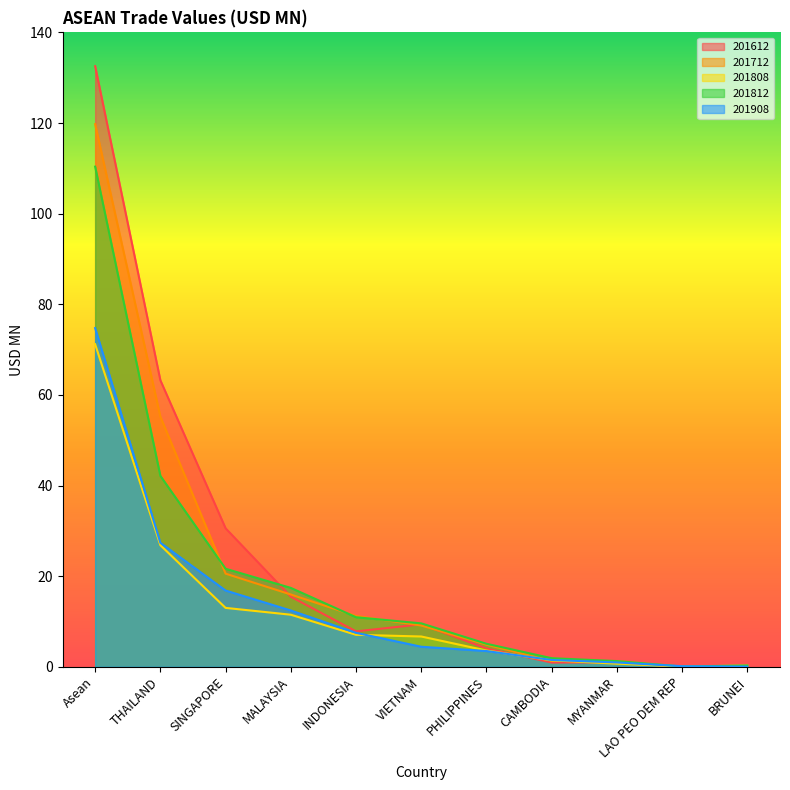

Is it true that 201712 equals 0.0 at LAO PEO DEM REP?

True